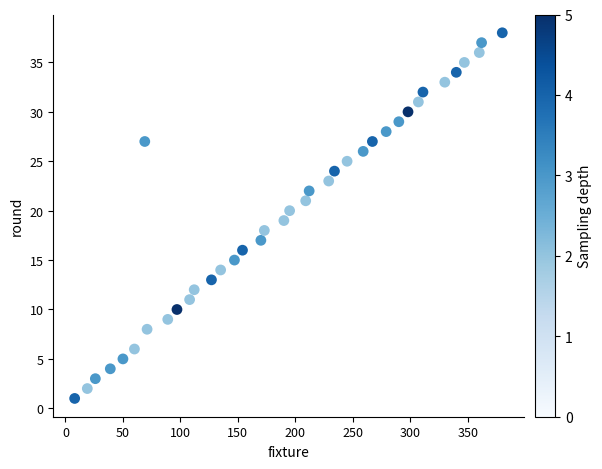

What is the range of Y values (max minus min)?

37